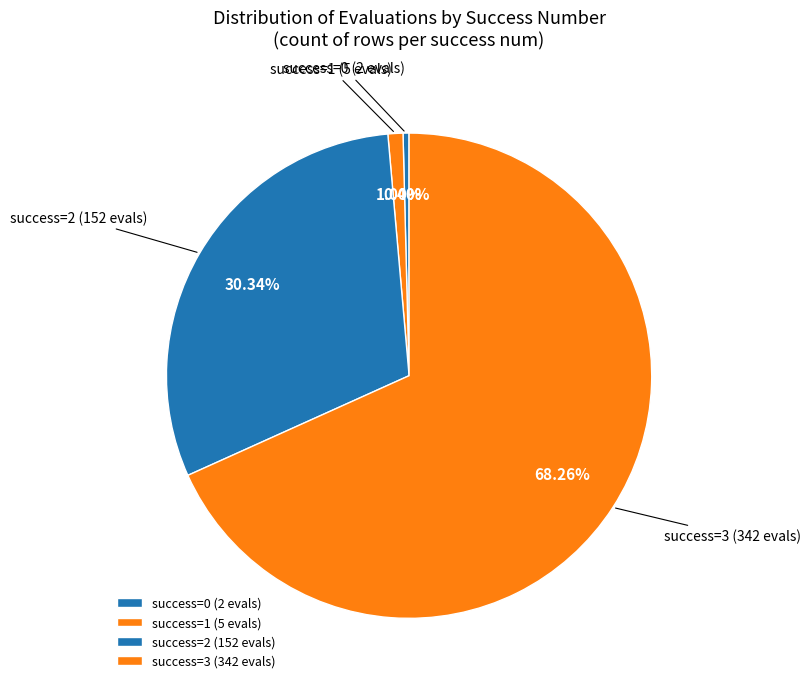

Count the number of slices in the pie.

4